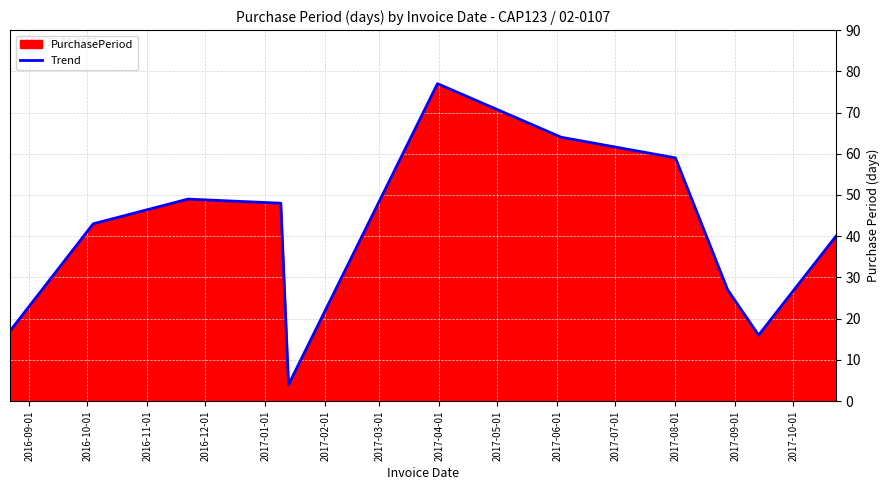

What is the smallest value displayed?

4